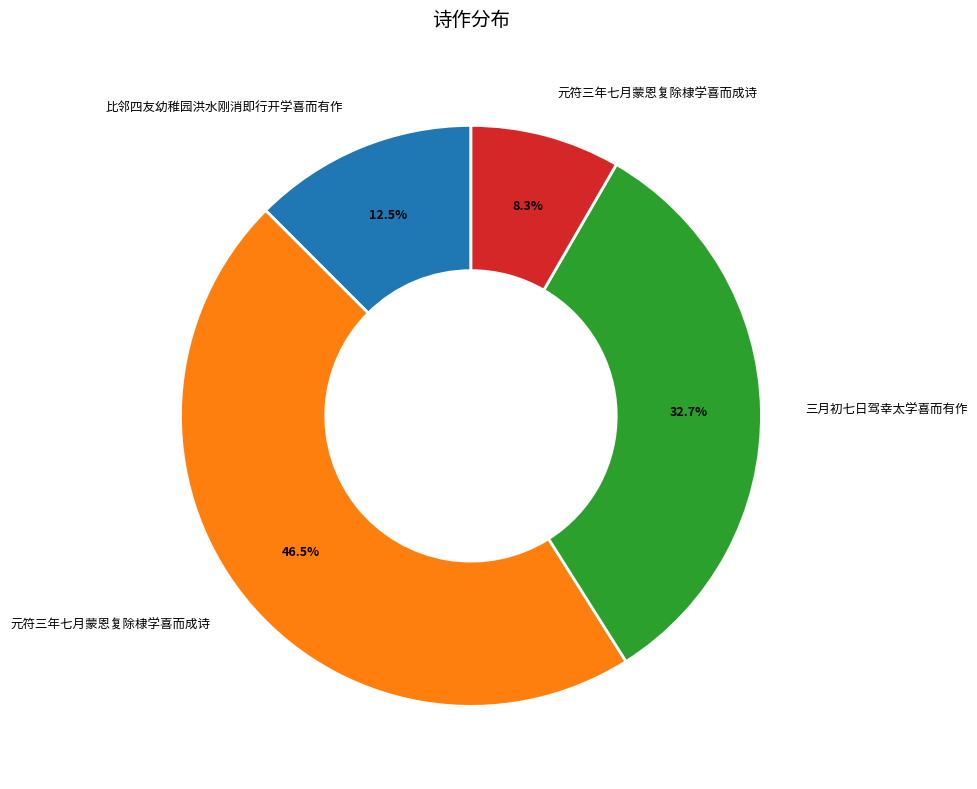

Is there a majority slice in this chart?

No